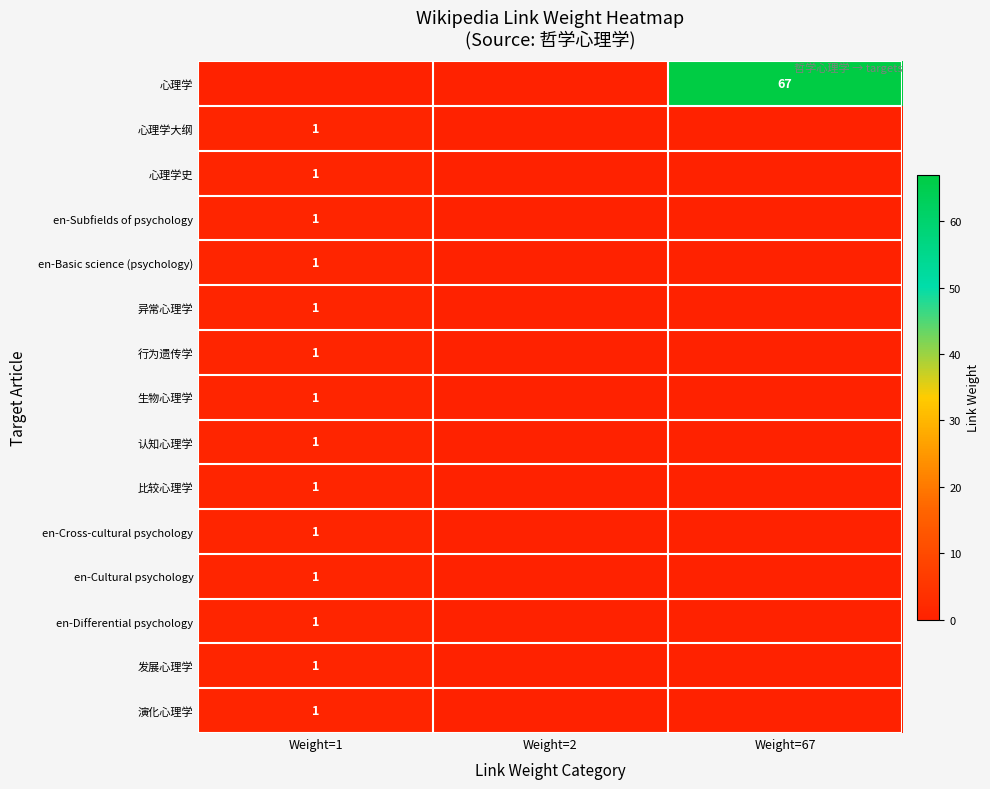

The 发展心理学 series shows 0 at Weight=1. True or false?

False